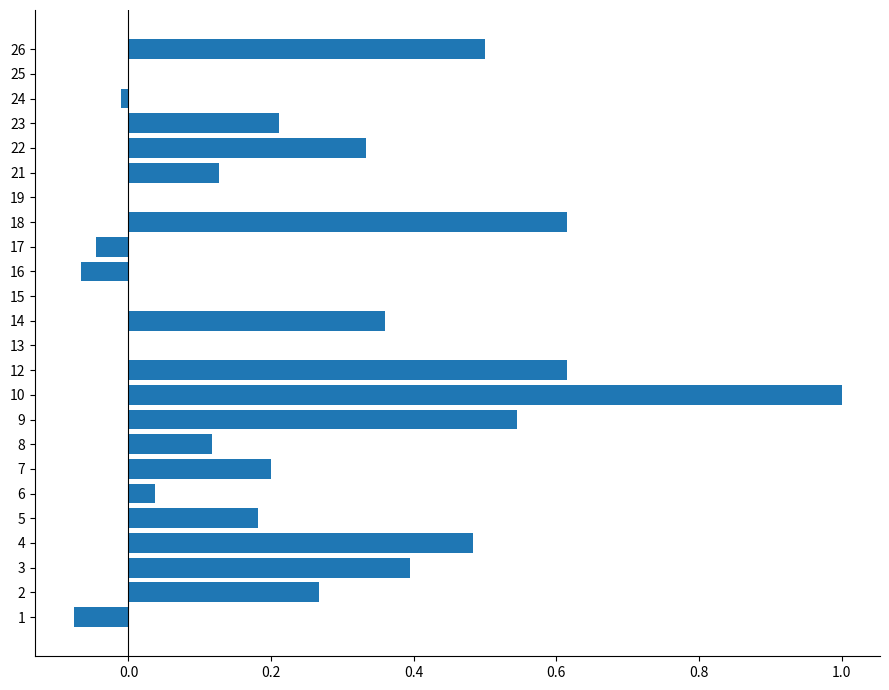

Between 4 and 9, which is larger?

9